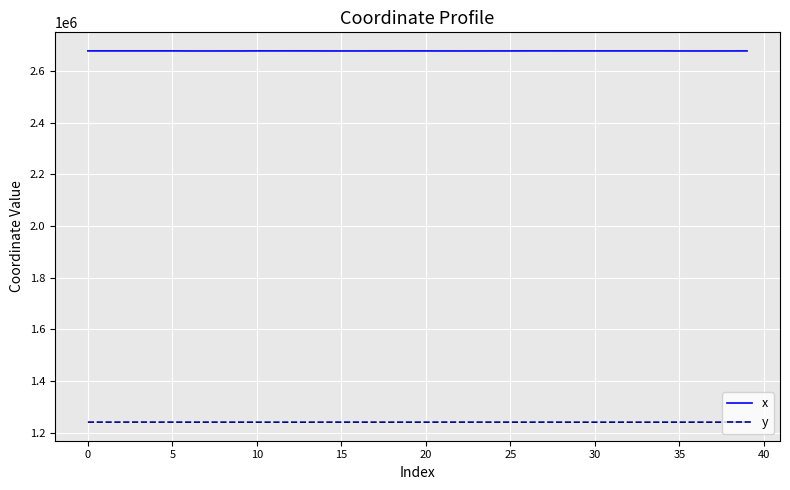

What is the minimum value for y?

1241061.2